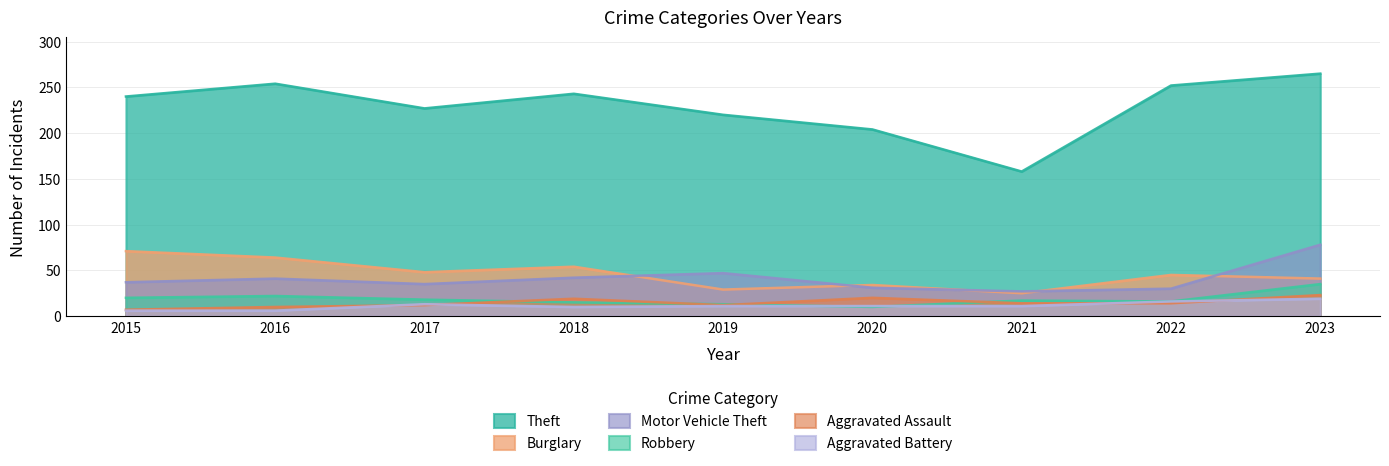

What is the average value of the Burglary series?

46